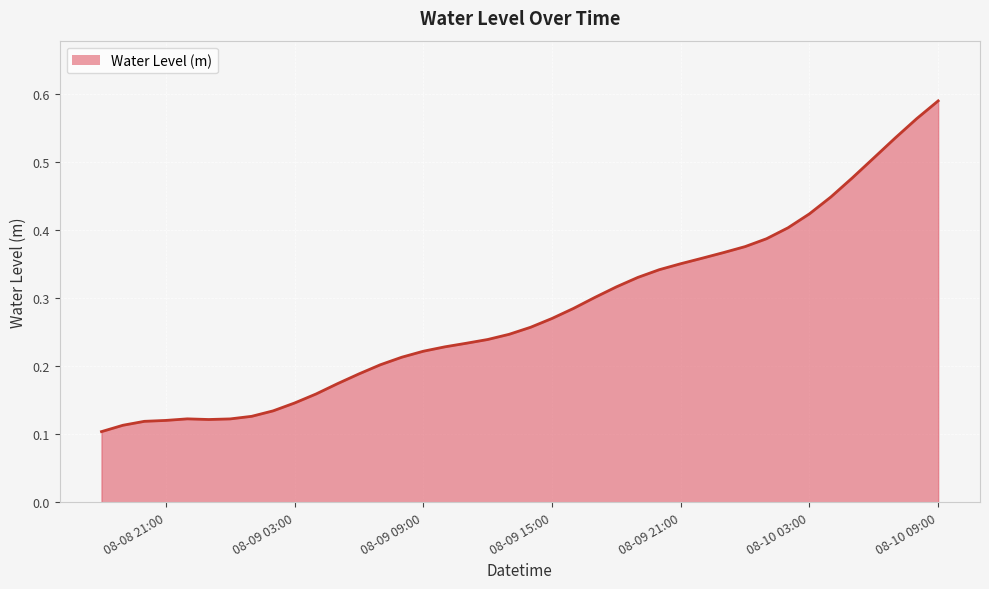

Does the chart have visible grid lines?

Yes